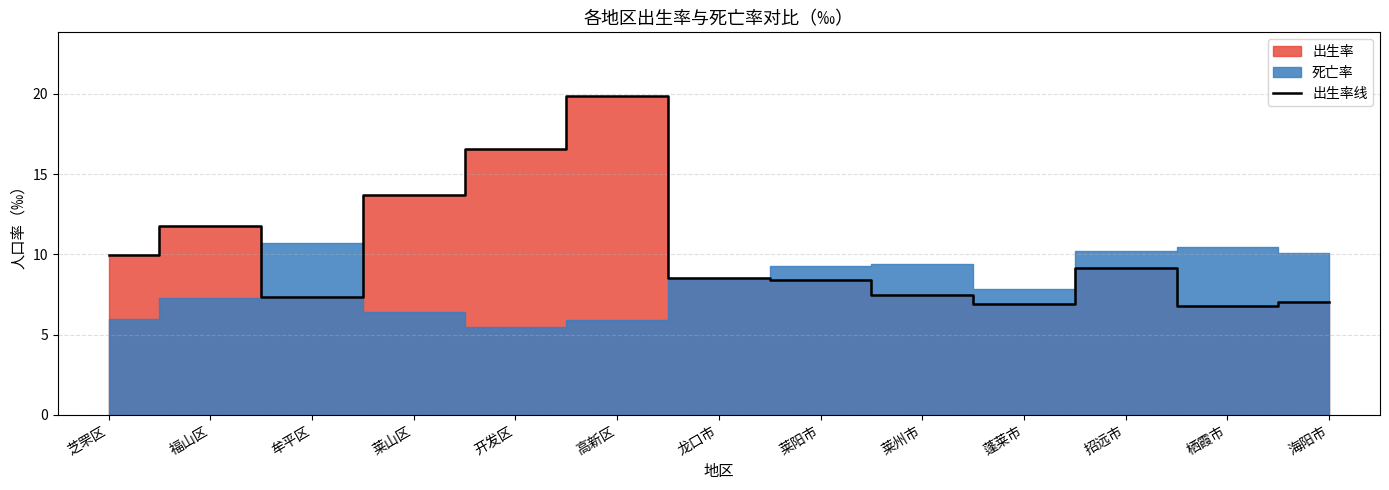

What position from the left is 高新区?

6